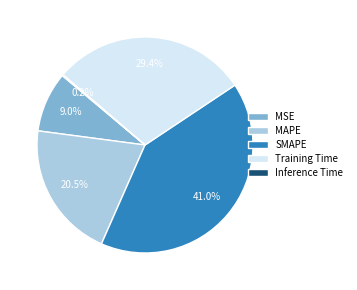

Does any single category account for the majority?

No